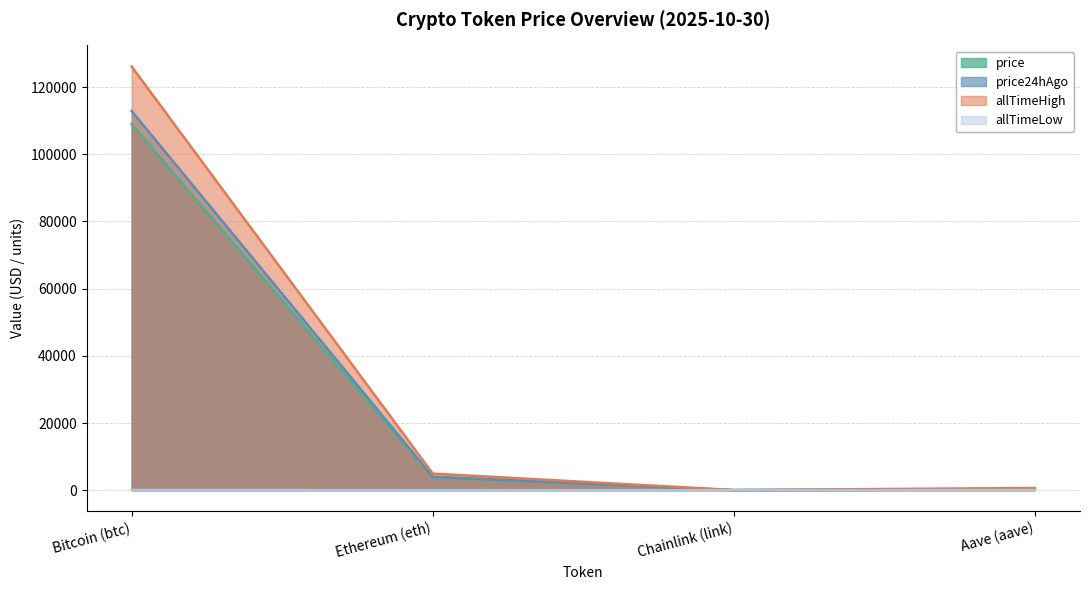

True or false: price24hAgo has a value of 4015.8 at Ethereum (eth).

True